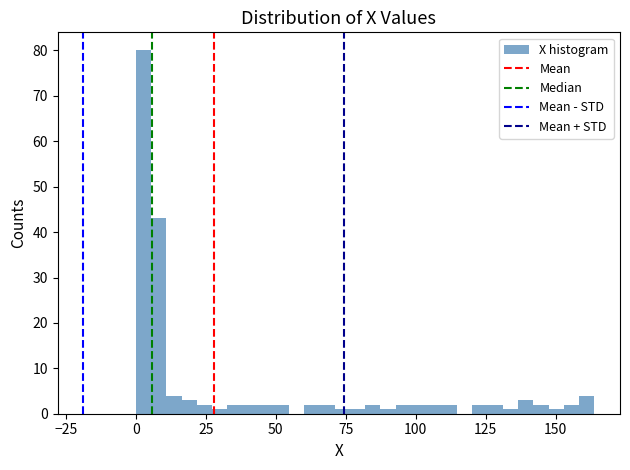

Read against the x-axis, roughly where is the centre of the tallest bar?

5